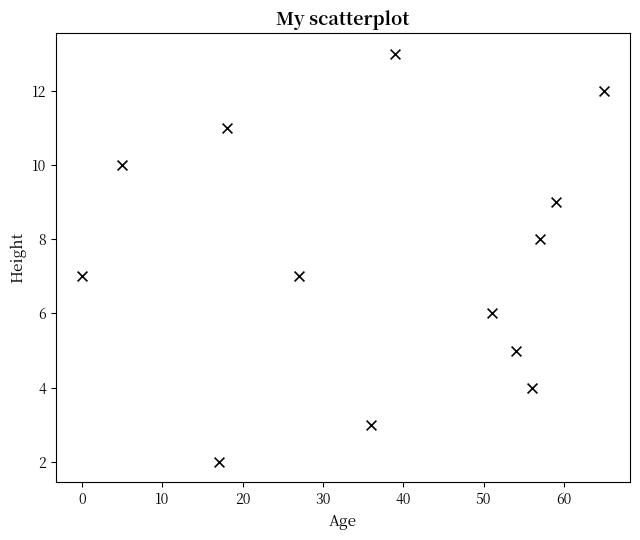

What is the range of Y values (max minus min)?

11